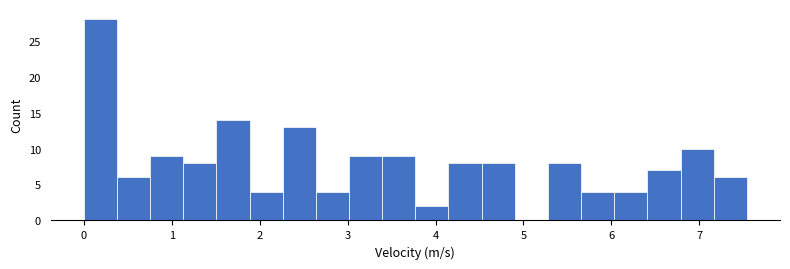

Around what value on the x-axis is the tallest bar? Give the approximate position of its centre, as read against the axis.

0.2